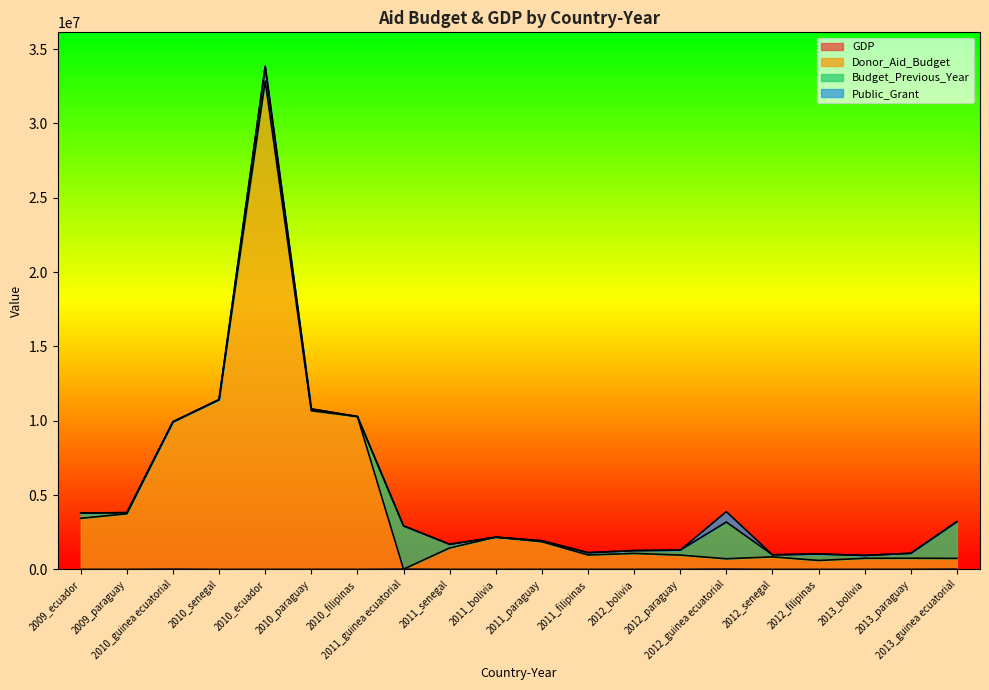

Does the chart display data point markers on the line(s)?

No